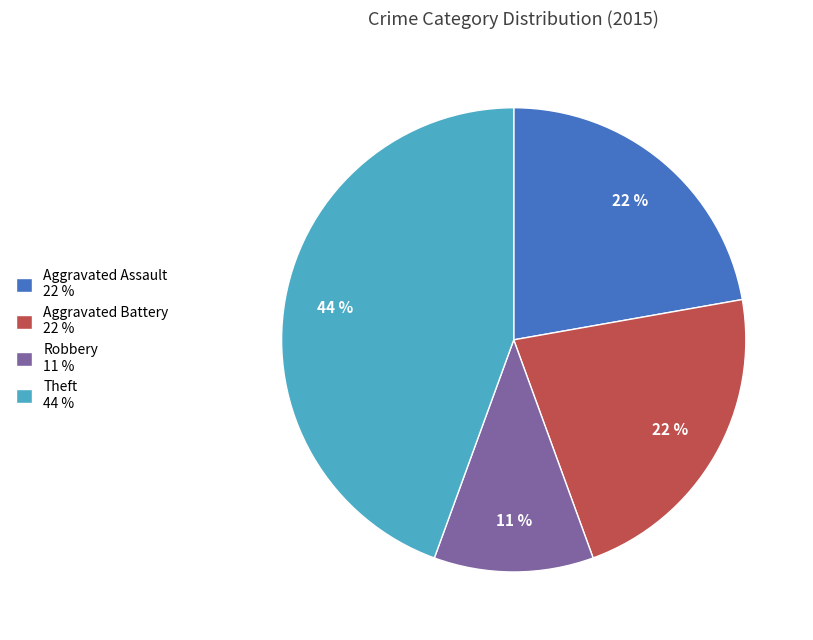

To the nearest percent, what percentage of the pie is Aggravated Assault 22 %?

22%